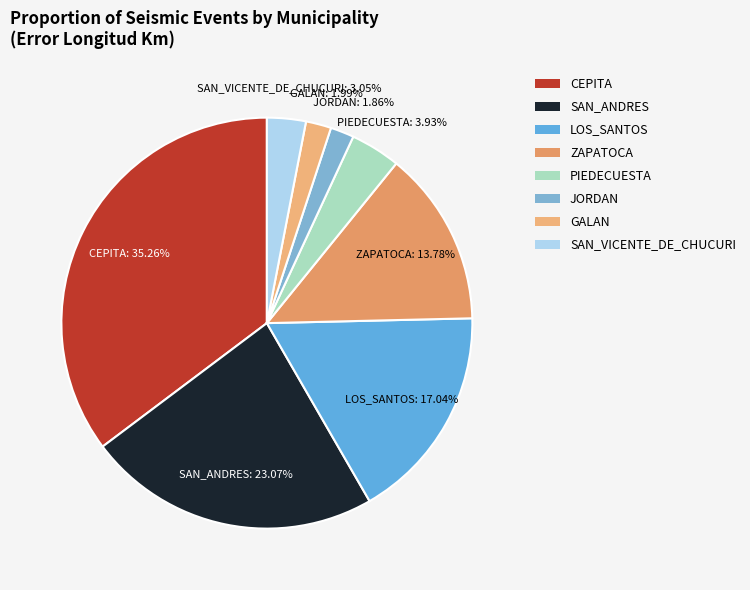

Which slice is the largest?

CEPITA